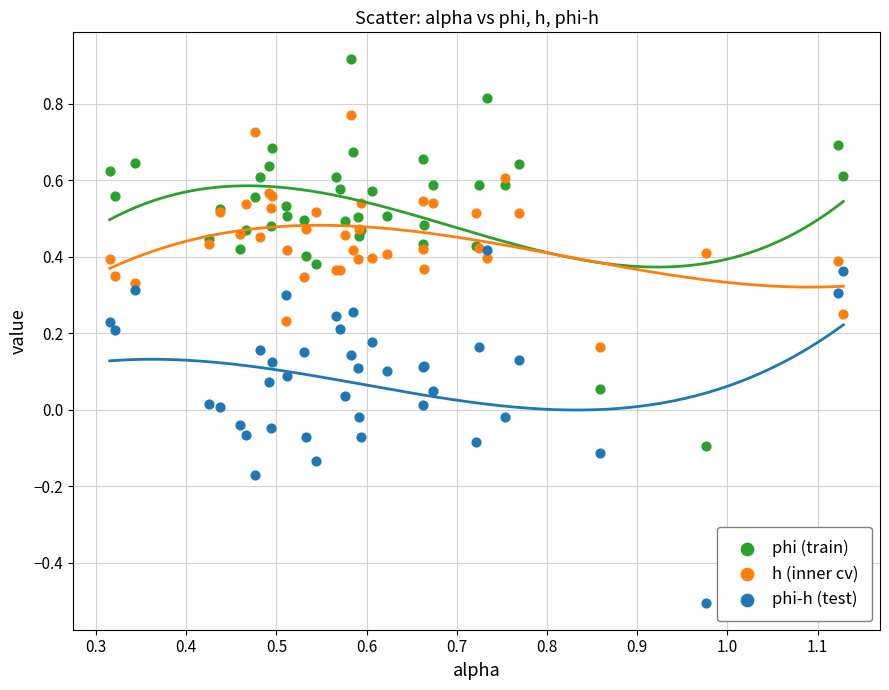

Which series contains the highest Y value?

phi (train)